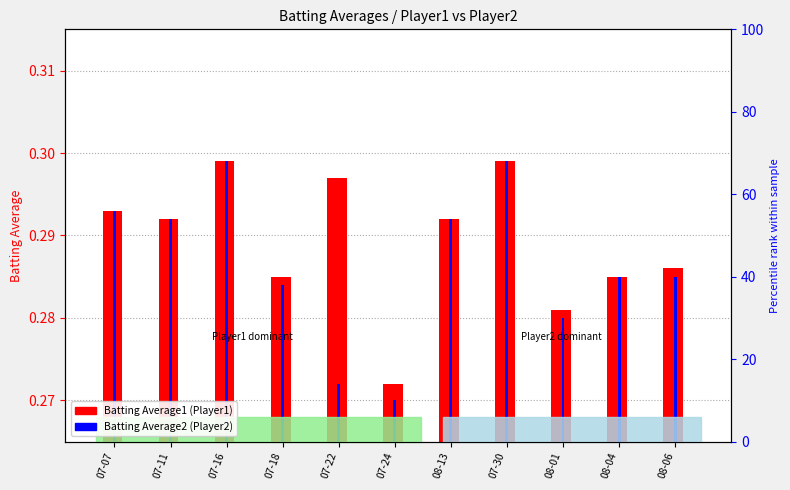

What are all the series names shown in the legend?

Batting Average1, Batting Average2